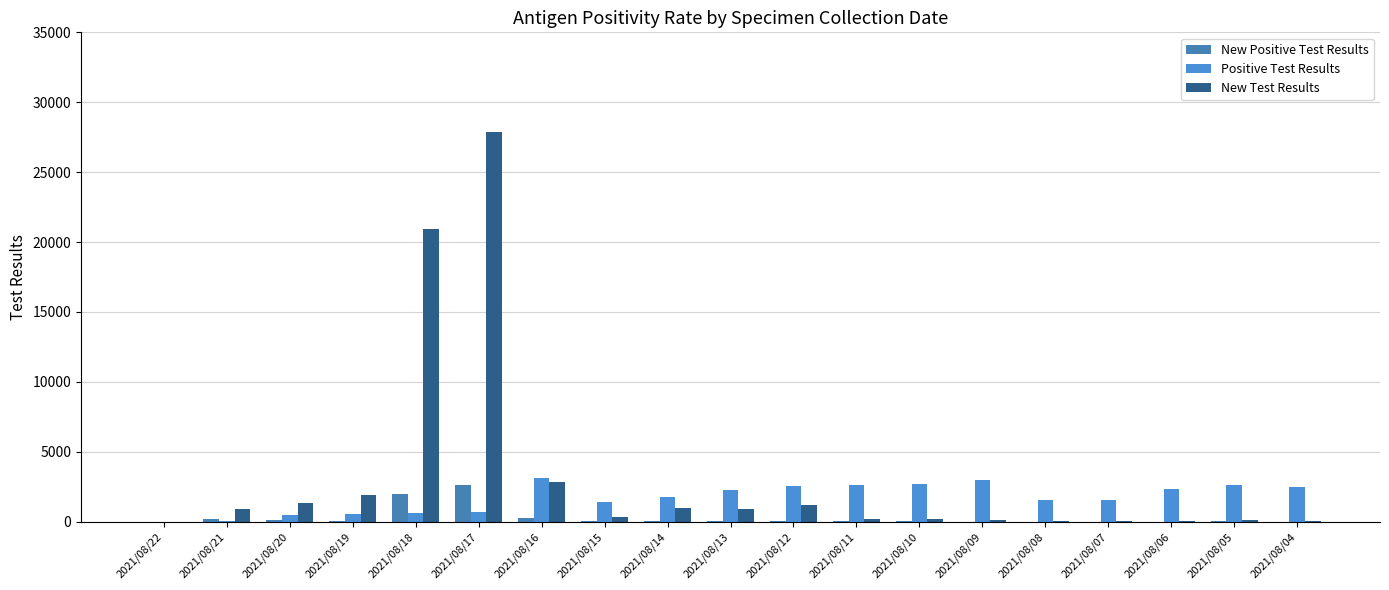

Reading left to right, extract all data points from this chart.

New Positive Test Results: 0	157	107	54	1968	2611	243	54	44	49	79	24	17	10	8	2	9	19	10
Positive Test Results: 0	38	450	567	624	698	3119	1399	1768	2299	2519	2623	2685	3012	1579	1573	2316	2617	2444
New Test Results: 0	913	1347	1894	20923	27896	2867	314	985	920	1181	220	170	89	16	15	75	105	81